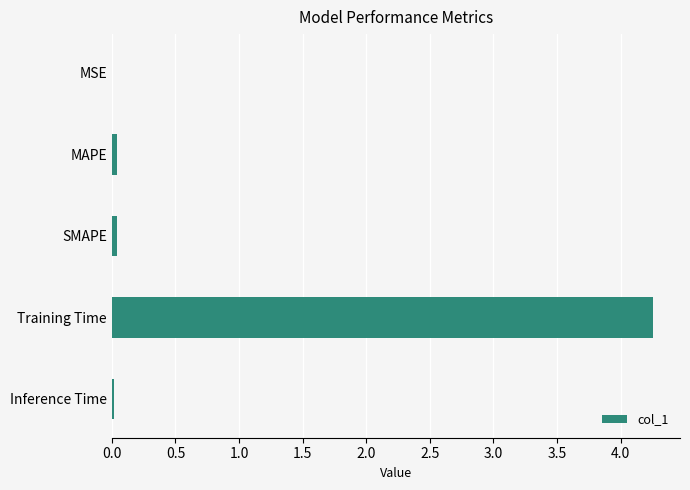

At which category does the chart reach its peak across all series?

Training Time